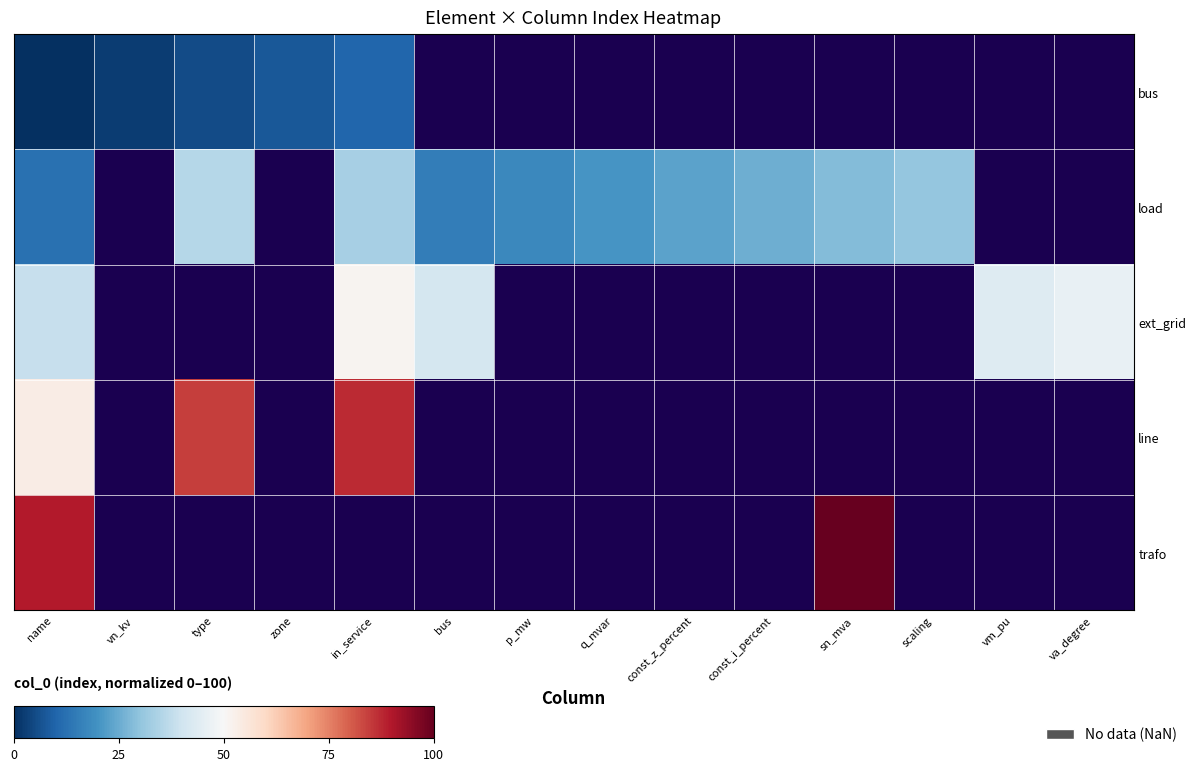

Is it true that bus equals 6.7 at in_service?

False